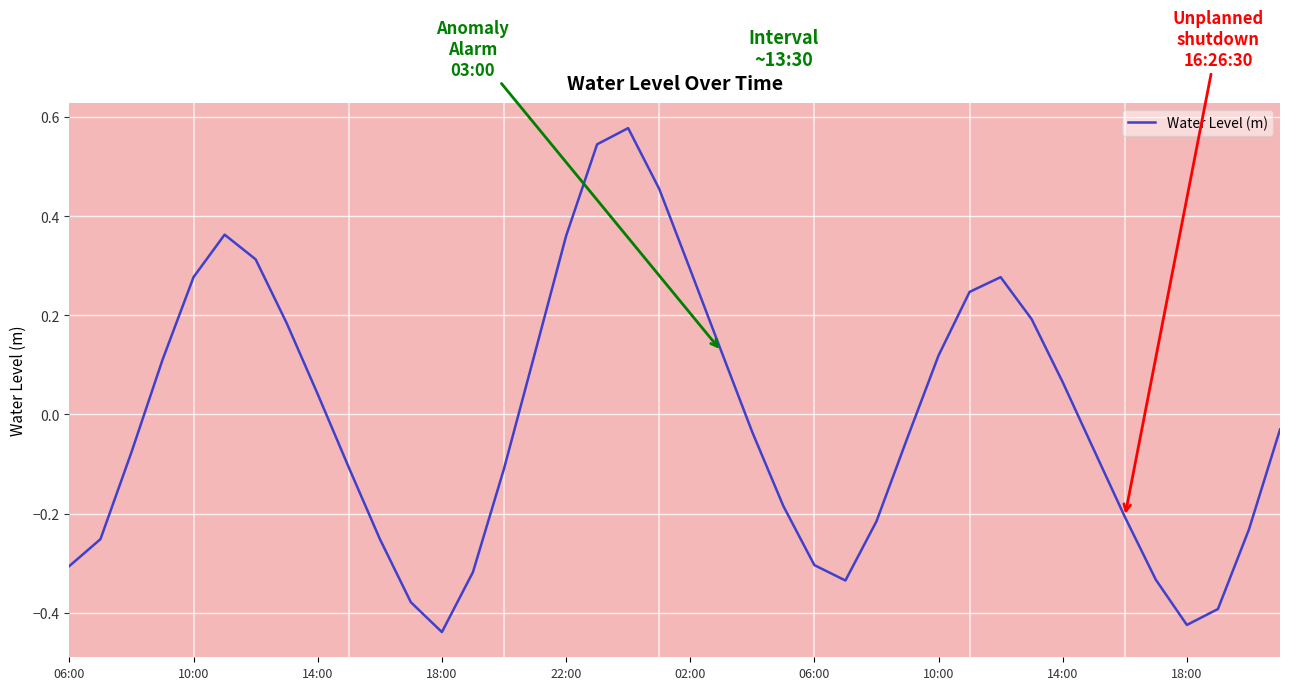

What is the difference between the maximum and minimum values?

1.0